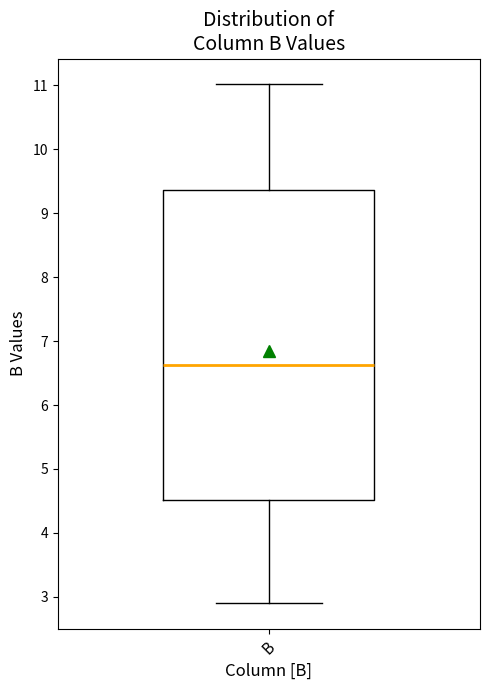

Transcribe this box plot: give where the median line is, the range the box spans, and where the two whiskers end, as read against the y-axis. The values are not printed on the chart, so give them approximately, as read against the axis.

median 6.6, box 4.5 to 9.4, whiskers 2.9 to 11.0